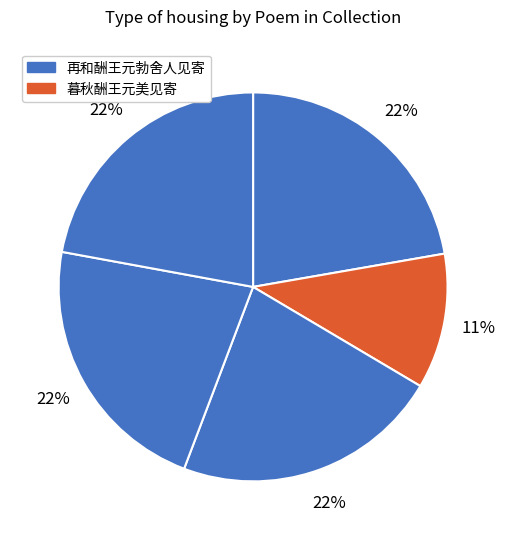

Which category has the smallest portion of the pie?

暮秋酬王元美见寄